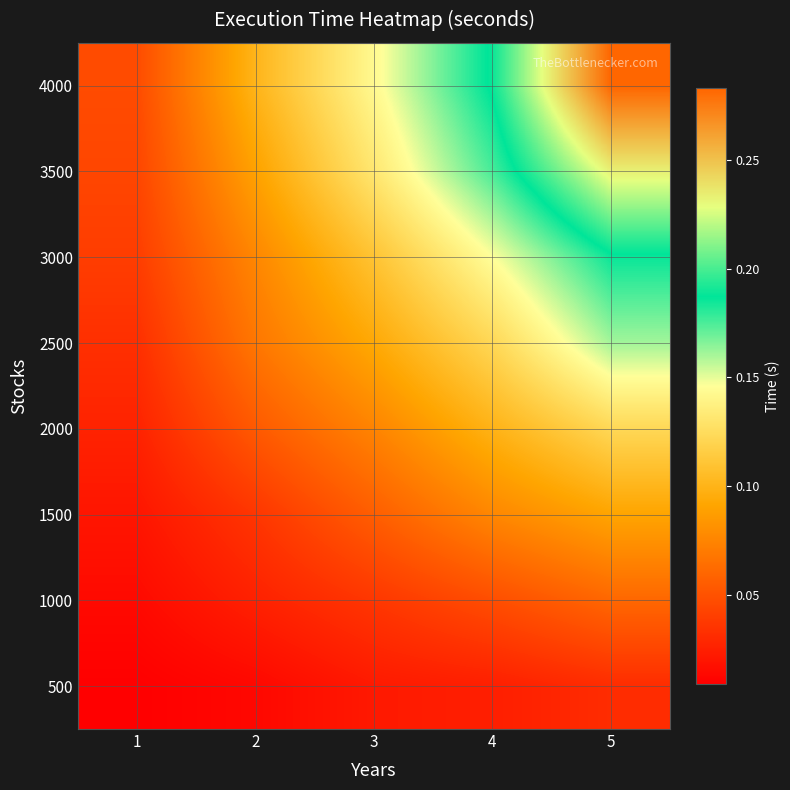

How many distinct data groups are displayed?

8